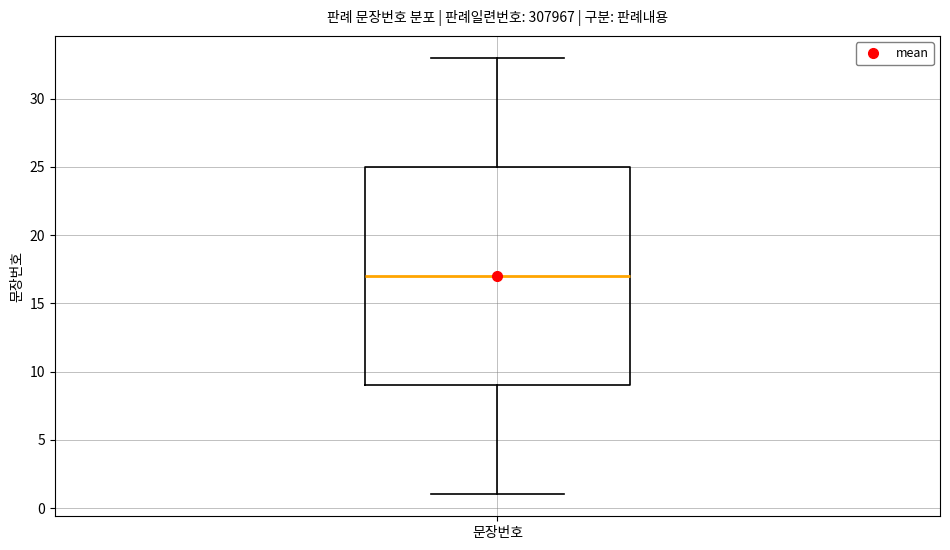

Where is the upper edge of the box for 문장번호 on the y-axis? The values are not printed on the chart, so give them approximately, as read against the axis.

25